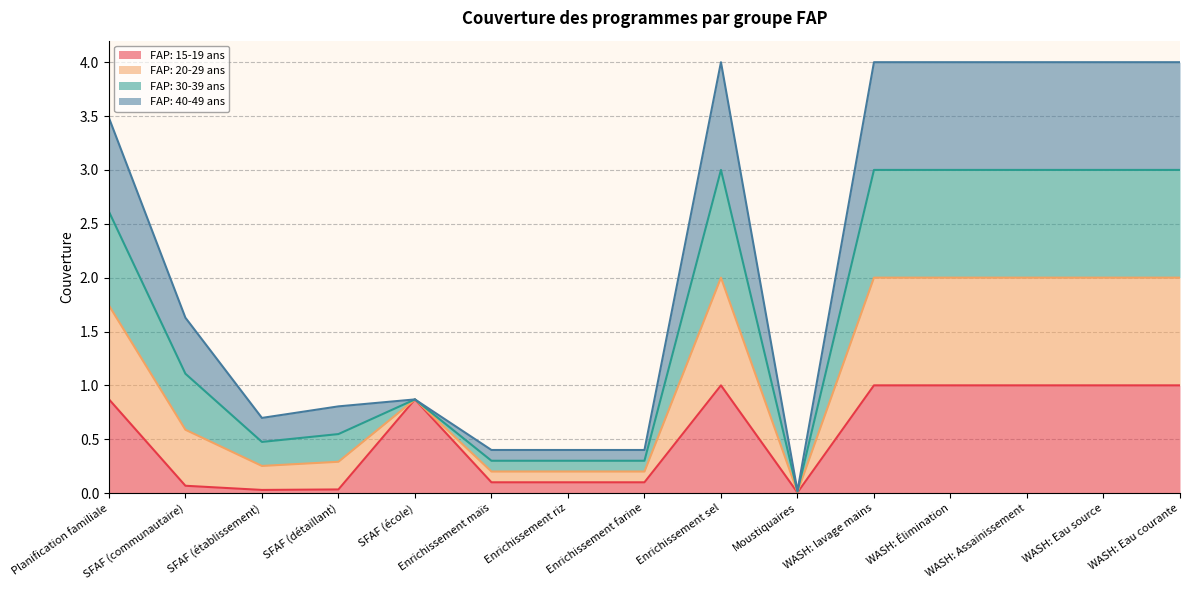

Where is the first local minimum for FAP: 20-29 ans?

SFAF (établissement)